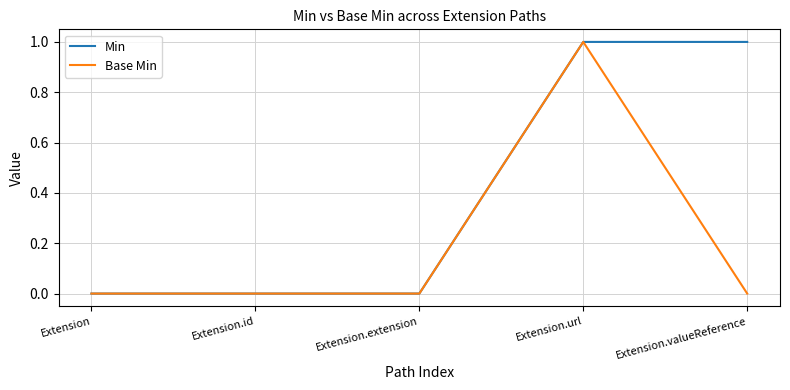

The value of Base Min at Extension.url is 1. True or false?

True